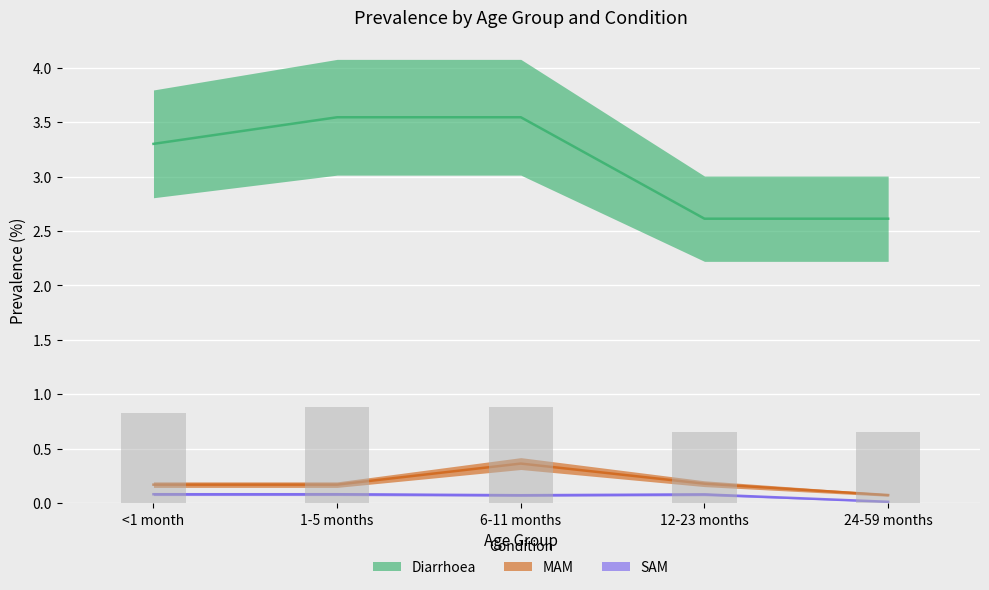

What is the approximate value of SAM at 1-5 months?

0.1